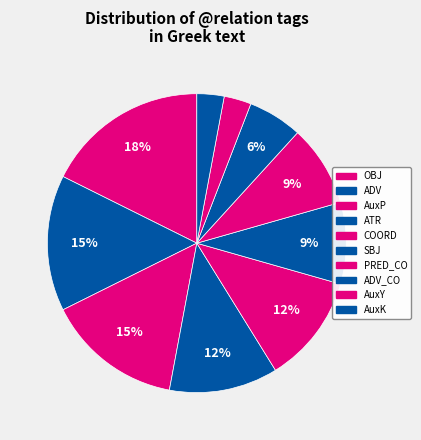

Is COORD the majority of the pie?

No